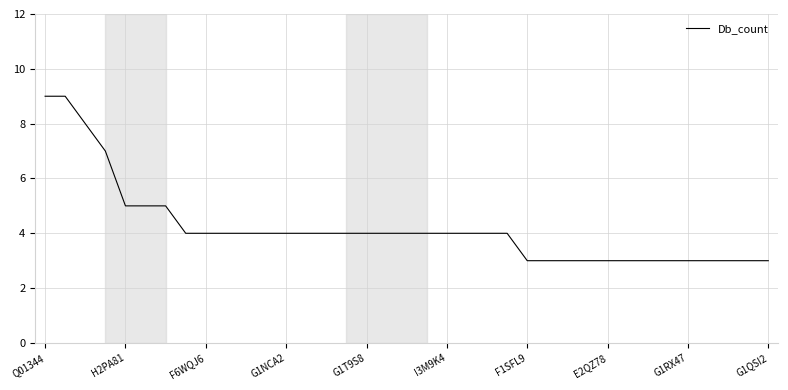

What is the difference between the maximum and minimum values?

6